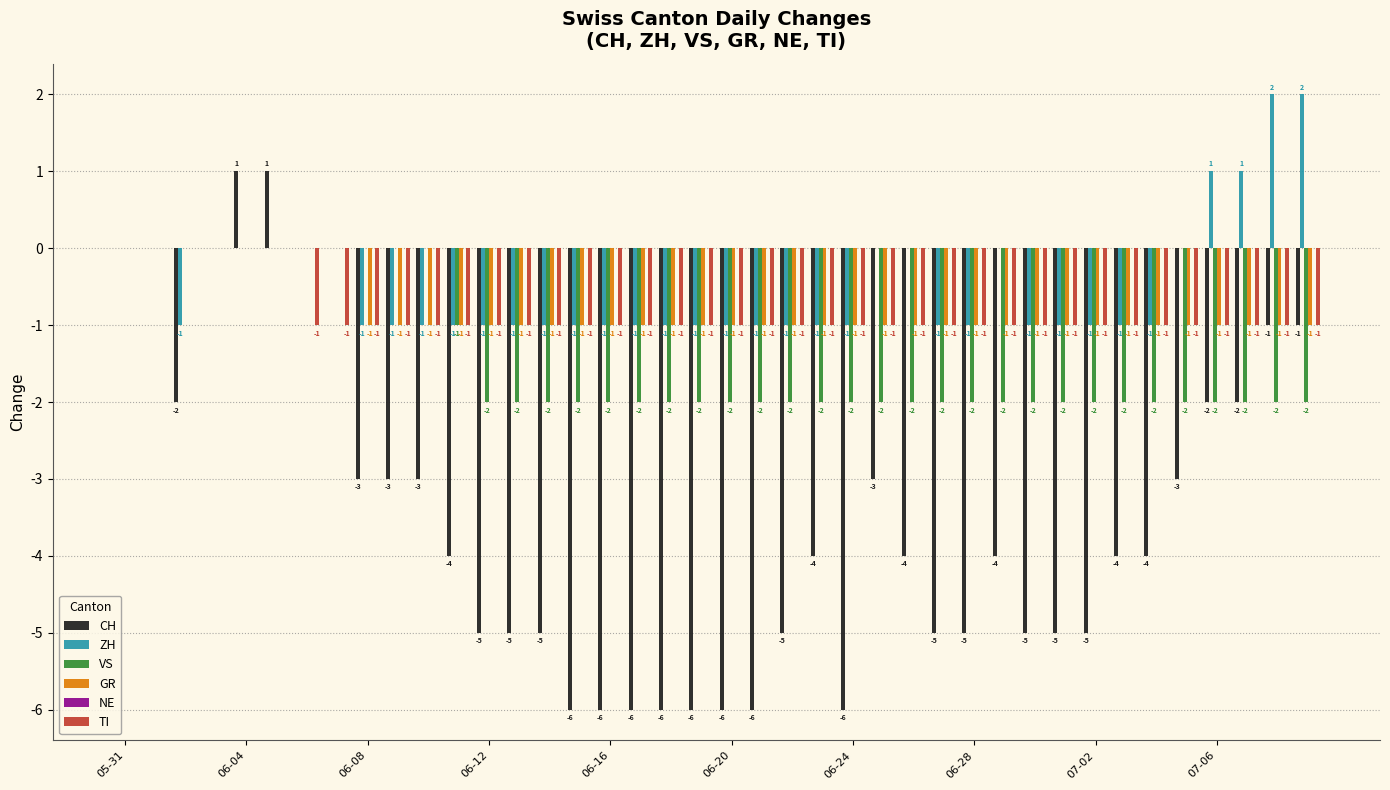

What is the sum of all ZH values?

-19